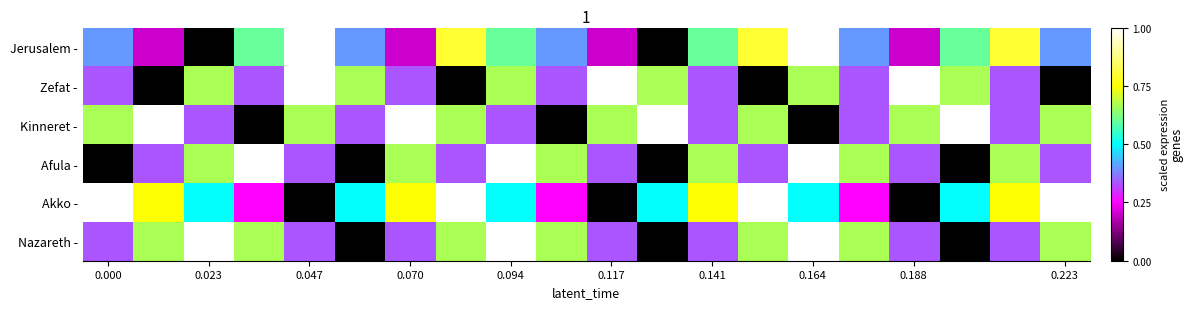

Reading left to right, list all the values displayed in this chart.

Jerusalem -: 0.4	0.2	0.0	0.6	1.0	0.4	0.2	0.8	0.6	0.4	0.2	0.0	0.6	0.8	1.0	0.4	0.2	0.6	0.8	0.4
Zefat -: 0.3	0.0	0.7	0.3	1.0	0.7	0.3	0.0	0.7	0.3	1.0	0.7	0.3	0.0	0.7	0.3	1.0	0.7	0.3	0.0
Kinneret -: 0.7	1.0	0.3	0.0	0.7	0.3	1.0	0.7	0.3	0.0	0.7	1.0	0.3	0.7	0.0	0.3	0.7	1.0	0.3	0.7
Afula -: 0.0	0.3	0.7	1.0	0.3	0.0	0.7	0.3	1.0	0.7	0.3	0.0	0.7	0.3	1.0	0.7	0.3	0.0	0.7	0.3
Akko -: 1.0	0.8	0.5	0.2	0.0	0.5	0.8	1.0	0.5	0.2	0.0	0.5	0.8	1.0	0.5	0.2	0.0	0.5	0.8	1.0
Nazareth -: 0.3	0.7	1.0	0.7	0.3	0.0	0.3	0.7	1.0	0.7	0.3	0.0	0.3	0.7	1.0	0.7	0.3	0.0	0.3	0.7